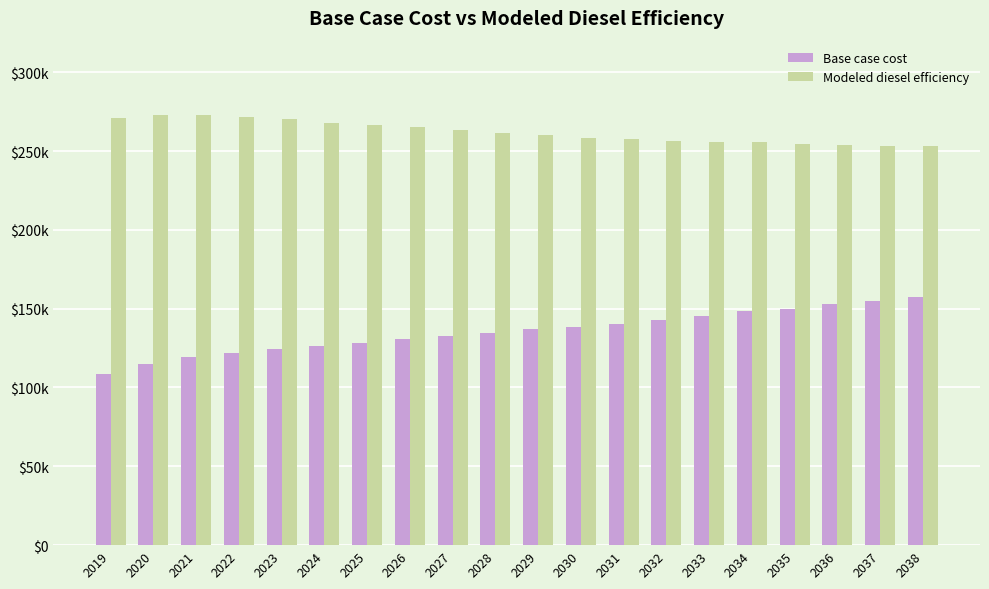

Reading left to right, transcribe all the data shown in this chart.

Base case cost: 2019=108534.2	2020=114718.5	2021=119047.5	2022=122139.6	2023=124613.3	2024=126468.6	2025=128424.8	2026=130871.1	2027=132688.9	2028=134531.8	2029=136946.8	2030=138125.4	2031=140515.4	2032=142891.3	2033=145627.6	2034=148285.6	2035=150105.1	2036=152742.8	2037=154557.6	2038=157582.2
Modeled diesel efficiency: 2019=270979.7	2020=272563.2	2021=272554.7	2022=271514.3	2023=270001.9	2024=268015.5	2025=266206.9	2026=264927.9	2027=263159.7	2028=261494.4	2029=260427.5	2030=258313.1	2031=257374.6	2032=256496.3	2033=256016.7	2034=255535.6	2035=254360.0	2036=253994.6	2037=252945.9	2038=253060.3